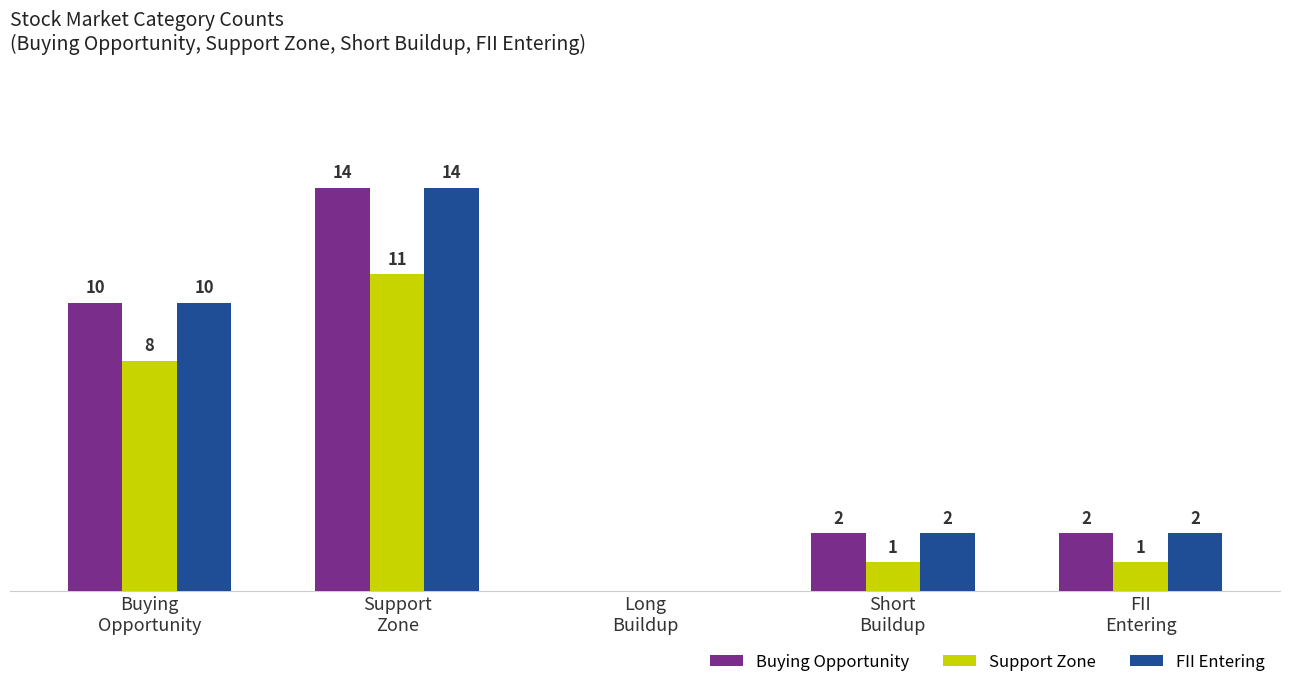

What are all the series names shown in the legend?

Buying Opportunity, Support Zone, FII Entering